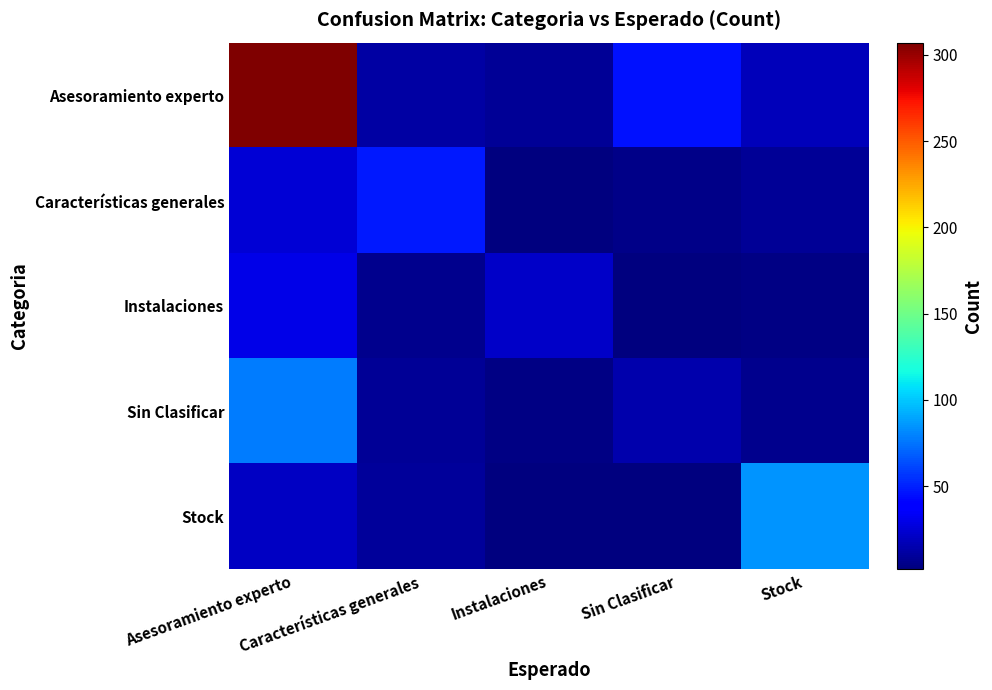

What is the difference between the highest and lowest values at Instalaciones?

20